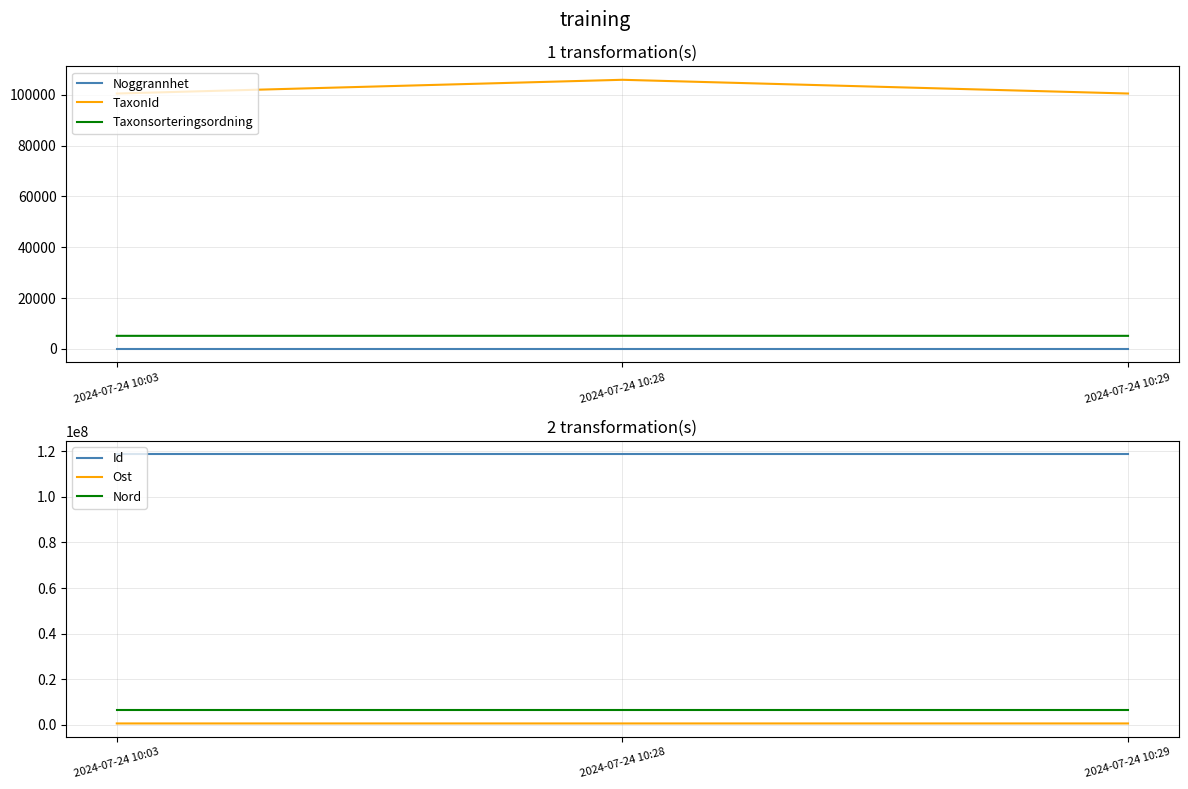

At how many categories does at least one series exceed 110874148?

3